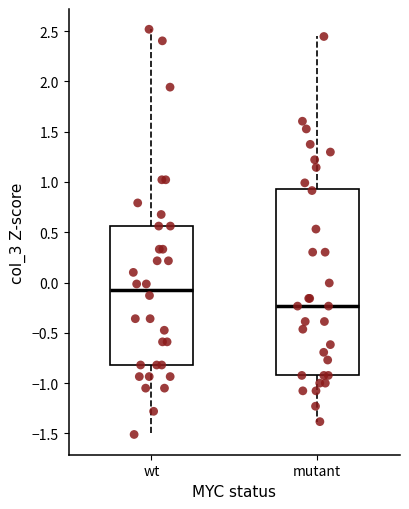

Which box has the lowest median line?

mutant